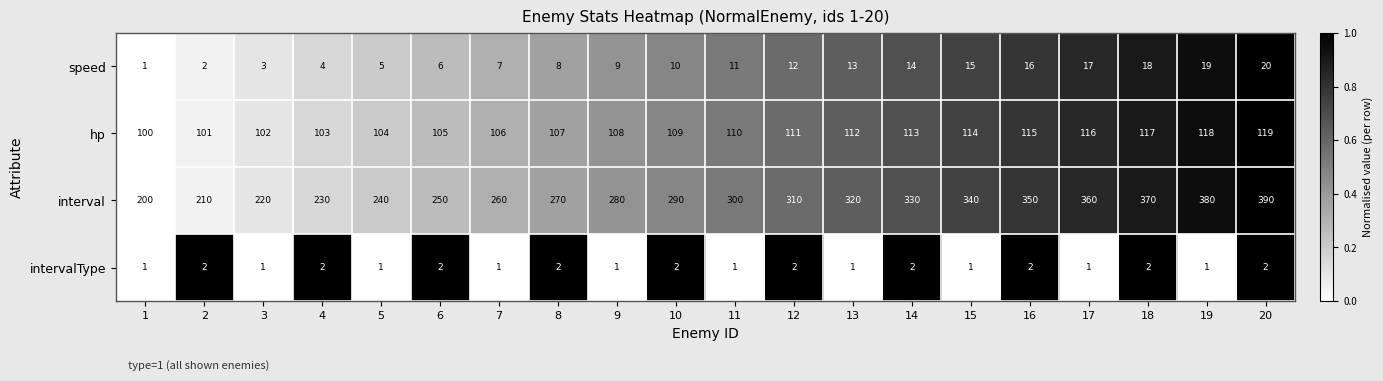

Rank the series by their maximum value, from lowest to highest.

intervalType, speed, hp, interval